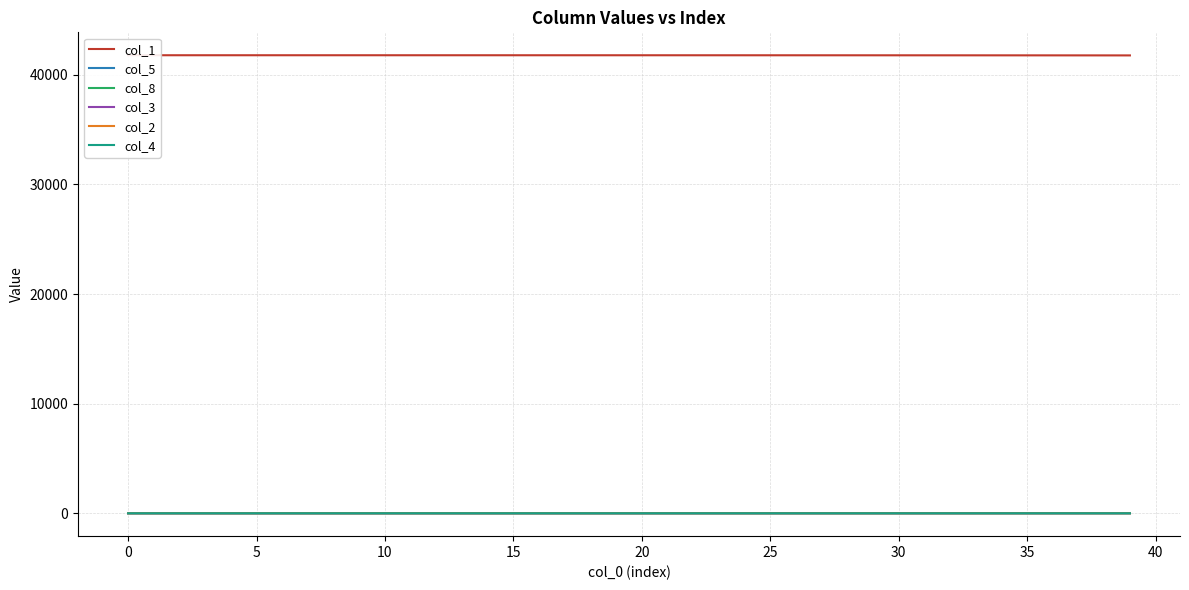

What is the average value of the col_2 series?

0.3